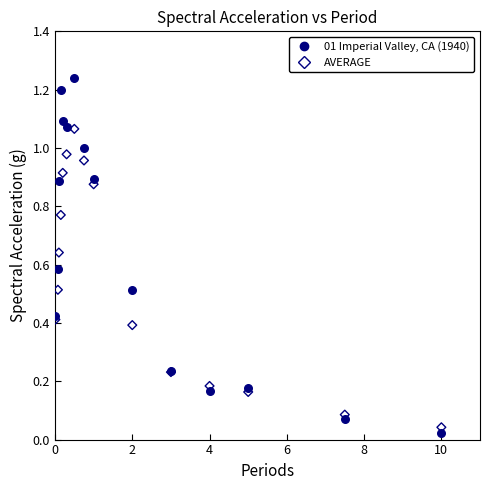

What is the X range (max minus min) for the scatter plot?

10.0